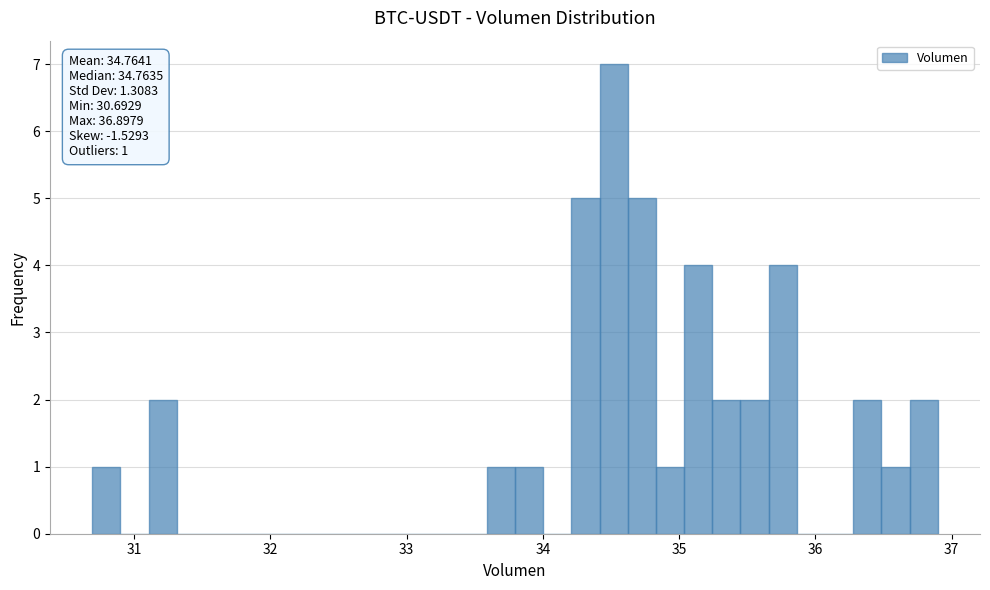

Read against the x-axis, roughly where is the centre of the tallest bar?

34.5